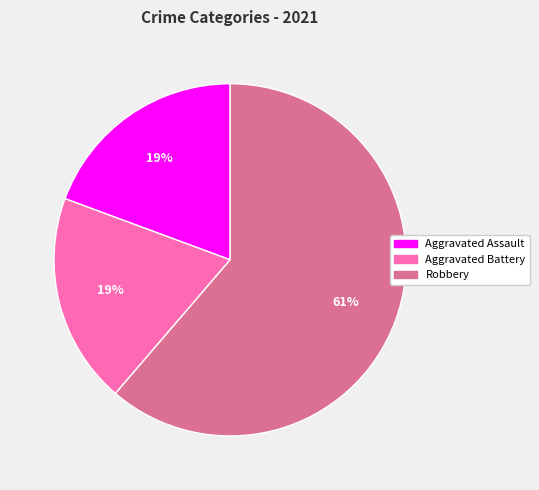

To the nearest percent, what is the average slice percentage?

33%